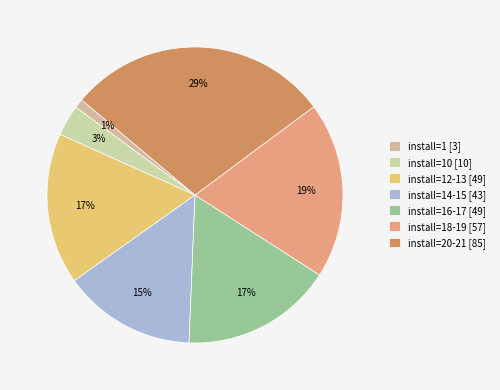

Which slice is the largest?

install=20-21 [85]